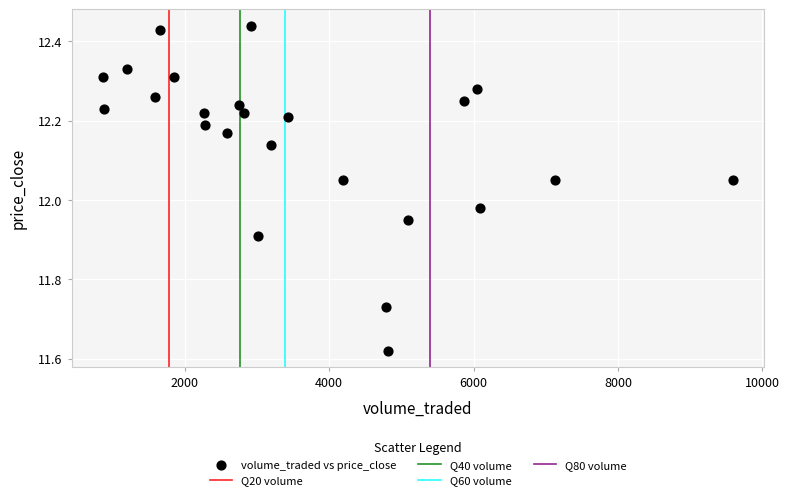

What is the range of X values (max minus min)?

8726.9